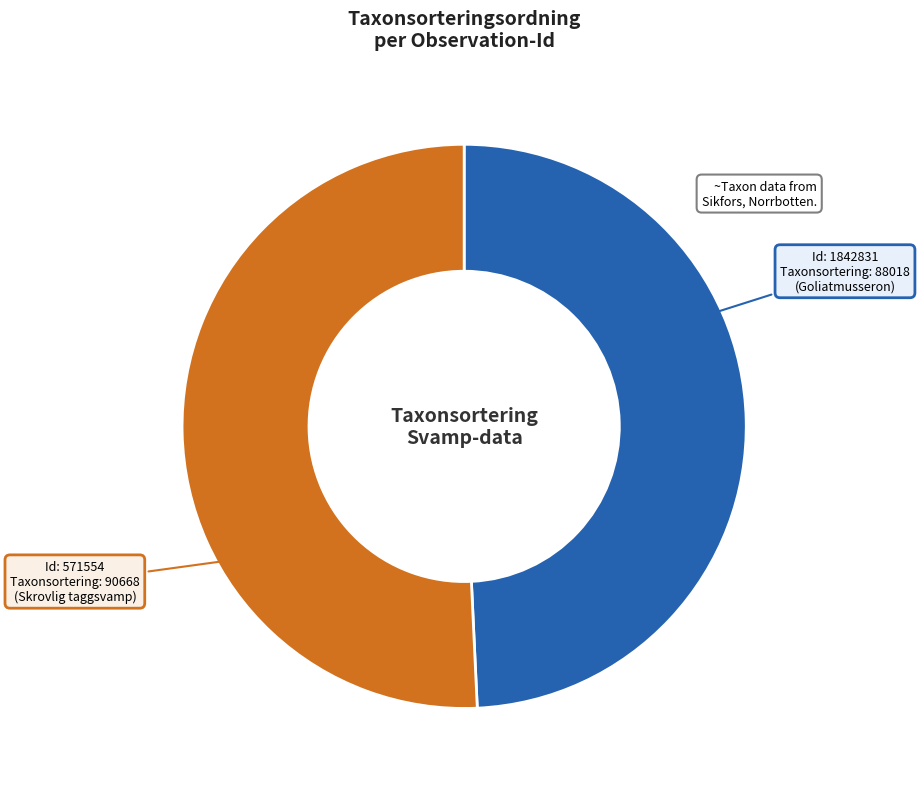

Does any single category account for the majority?

Yes